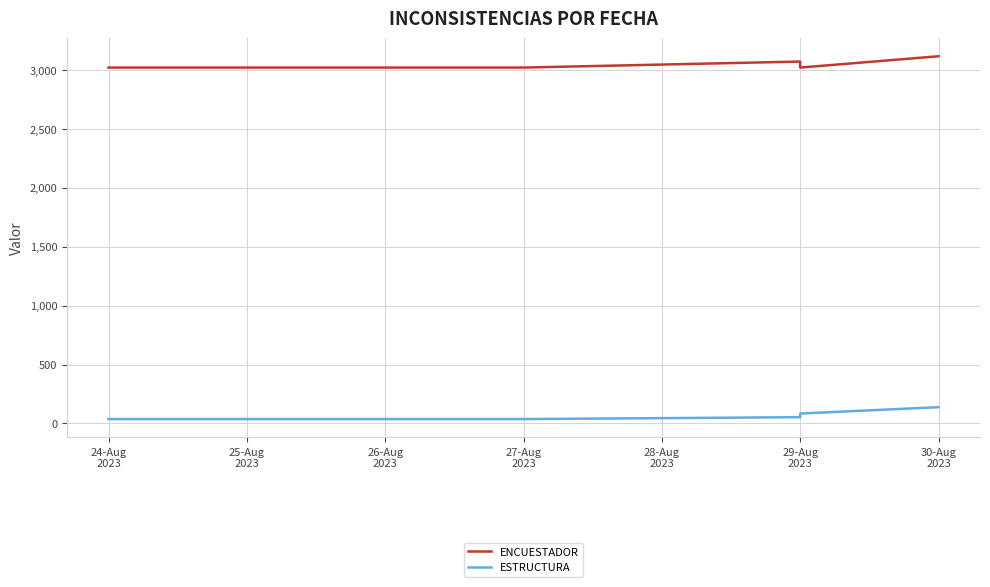

Reading left to right, extract all data points from this chart.

ENCUESTADOR: 3019	3019	3019	3019	3019	3019	3019	3019	3019	3019	3070	3070	3070	3070	3070	3070	3070	3019	3019	3019	3115	3115	3115	3115
ESTRUCTURA: 37	37	37	37	37	37	37	37	37	37	53	53	53	53	53	53	53	84	84	84	138	138	138	138